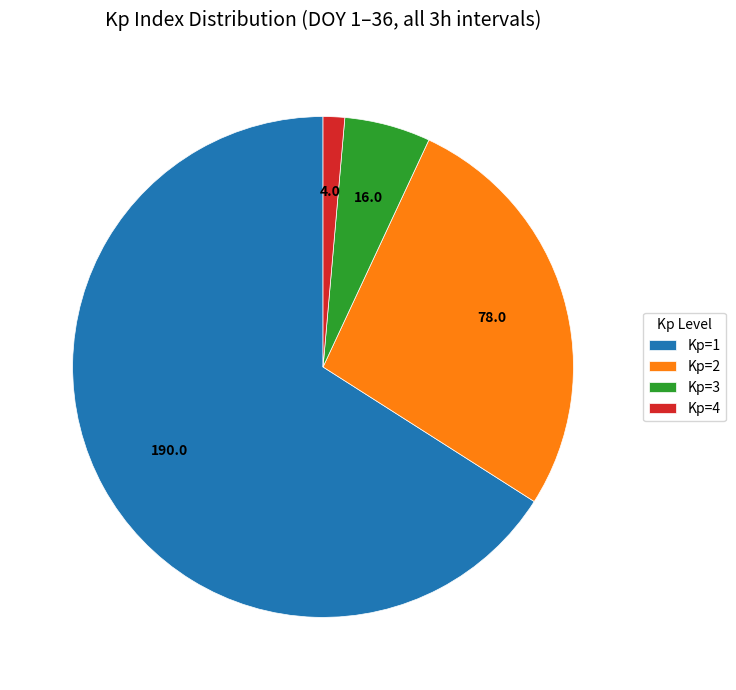

Is there a majority slice in this chart?

Yes